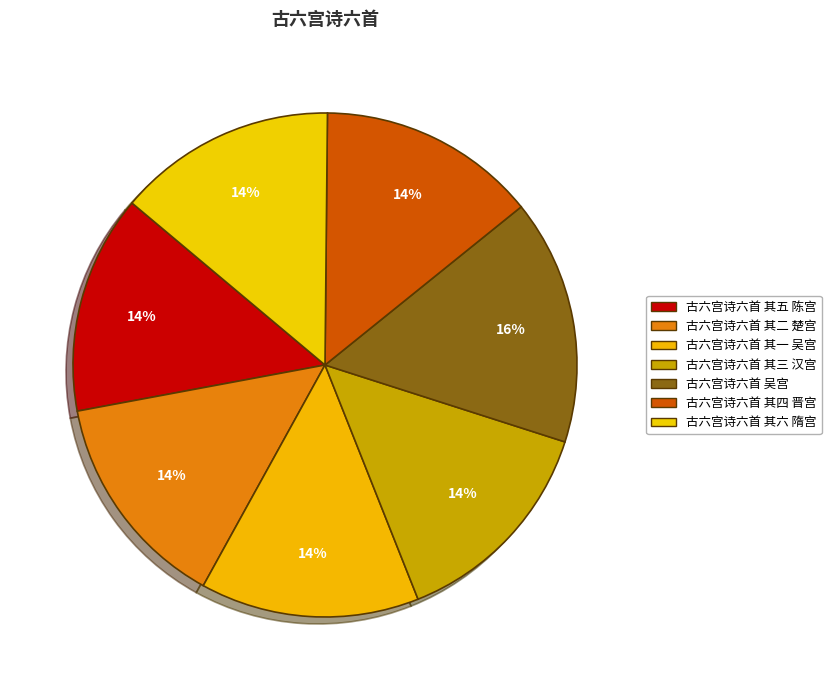

Which category has the smallest portion of the pie?

古六宫诗六首 其一 吴宫